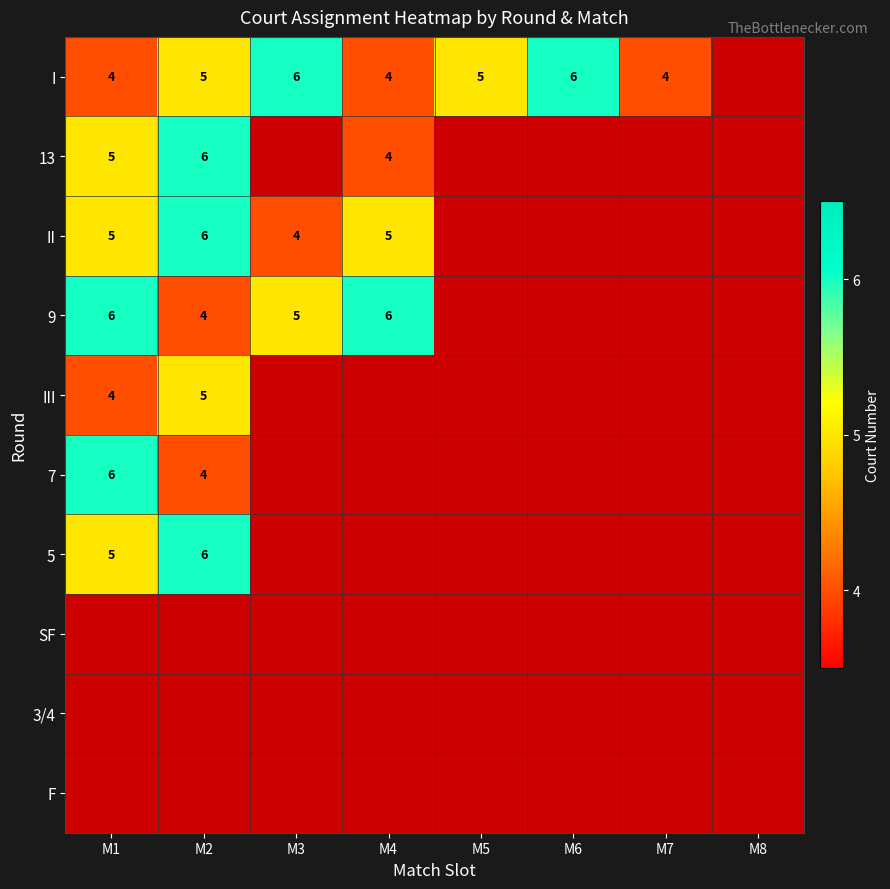

Is it true that 9 equals 4 at M2?

True